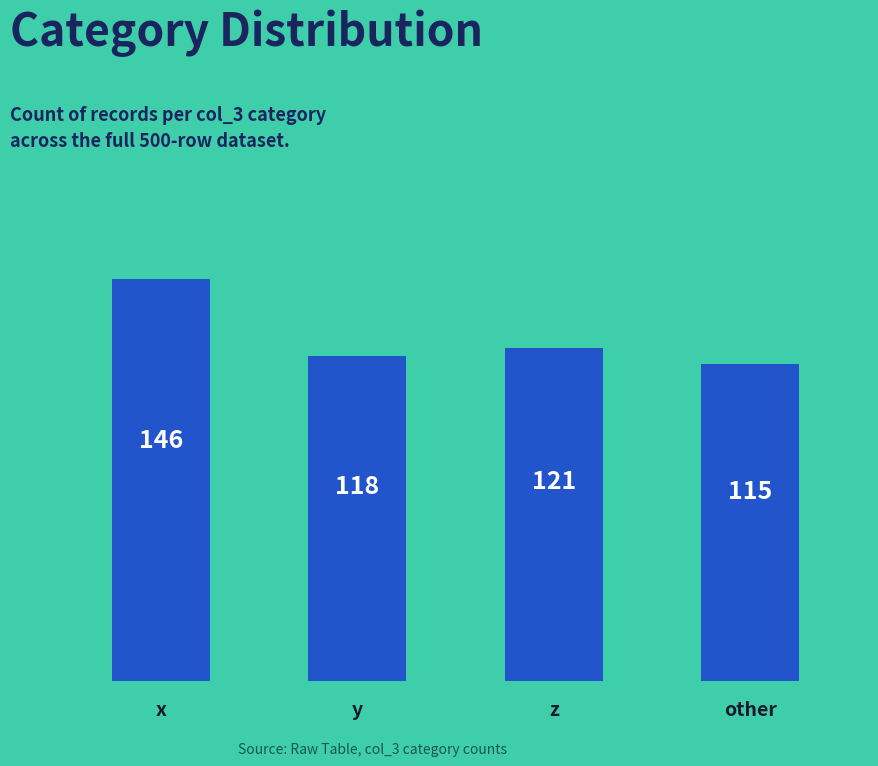

Approximately how many times larger is the value at x compared to other?

1.3